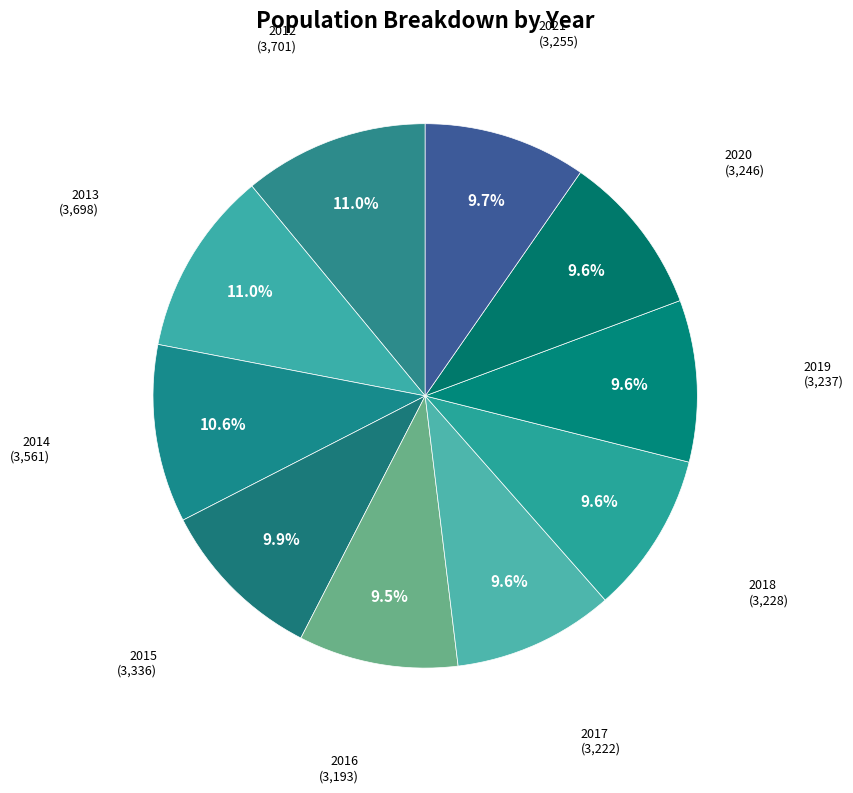

How many segments does this pie chart have?

10